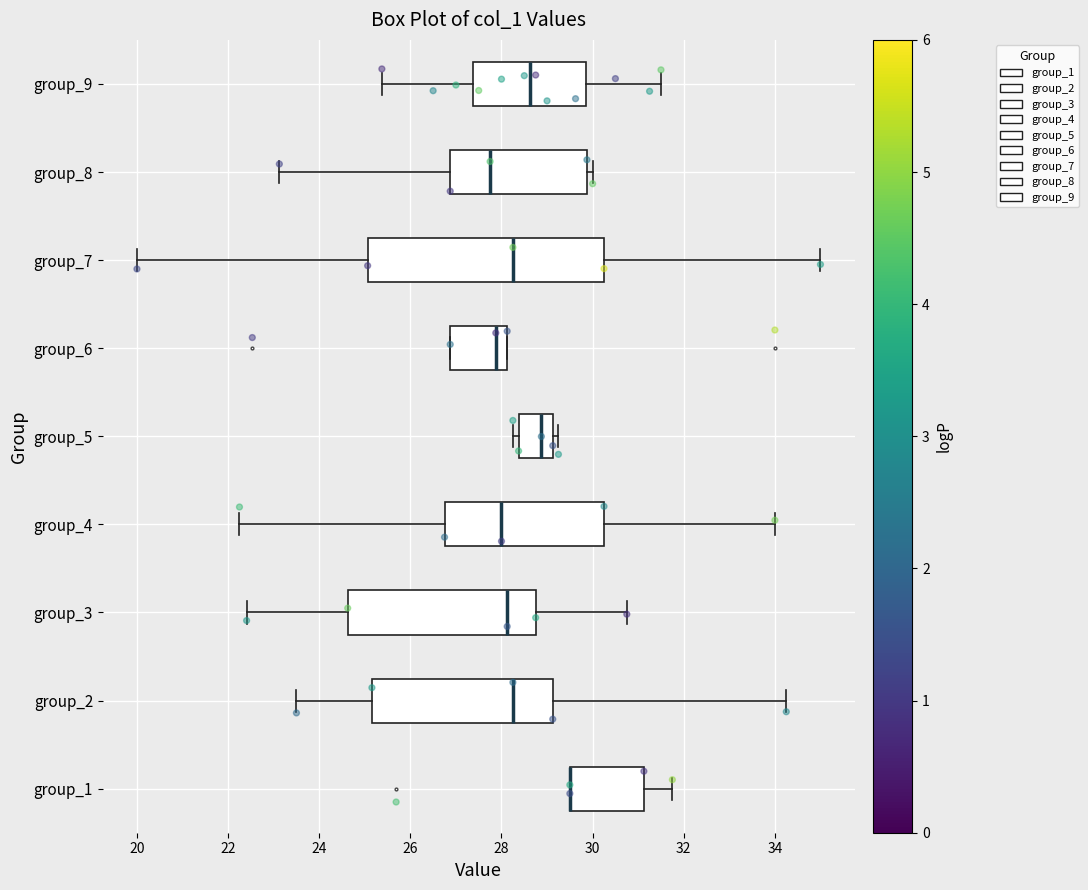

Reading bottom to top, transcribe this box plot: for each box, give where its median line is, the range the box spans, and where its two whiskers end, as read against the x-axis. The values are not printed on the chart, so give them approximately, as read against the axis.

group_1: median 29.6 (drawn on the box's left edge), box 29.6 to 31.2, whiskers 29.6 to 31.8
group_2: median 28.2, box 25.2 to 29.2, whiskers 23.6 to 34.2
group_3: median 28.2, box 24.6 to 28.8, whiskers 22.4 to 30.8
group_4: median 28.0, box 26.8 to 30.2, whiskers 22.2 to 34.0
group_5: median 28.8, box 28.4 to 29.2, whiskers 28.2 to 29.2 (just right of the box's right edge)
group_6: median 27.8, box 26.8 to 28.2, whiskers 26.8 to 28.2
group_7: median 28.2, box 25.0 to 30.2, whiskers 20.0 to 35.0
group_8: median 27.8, box 26.8 to 29.8, whiskers 23.2 to 30.0
group_9: median 28.6, box 27.4 to 29.8, whiskers 25.4 to 31.6